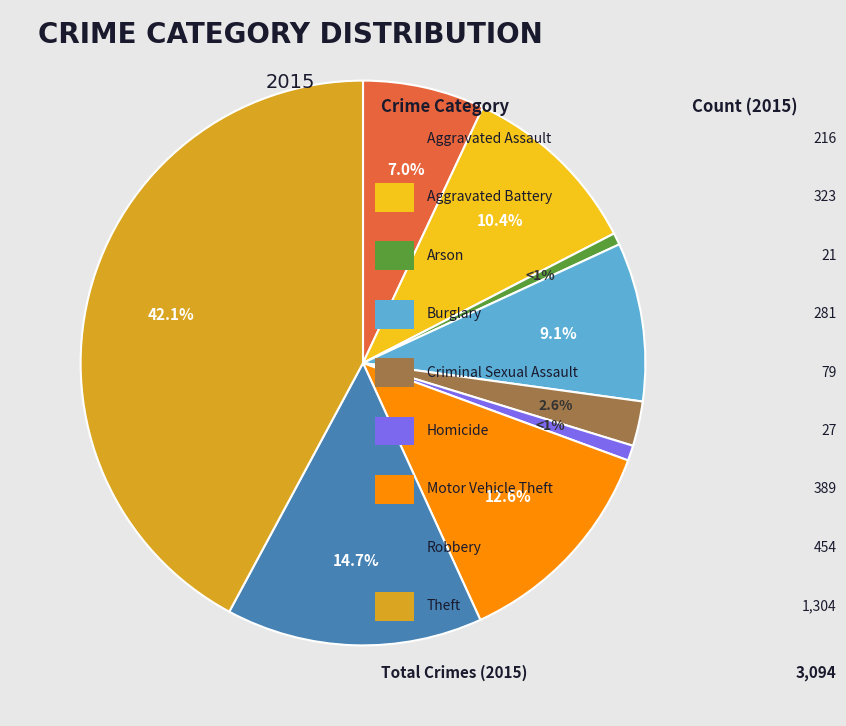

Is there a majority slice in this chart?

No